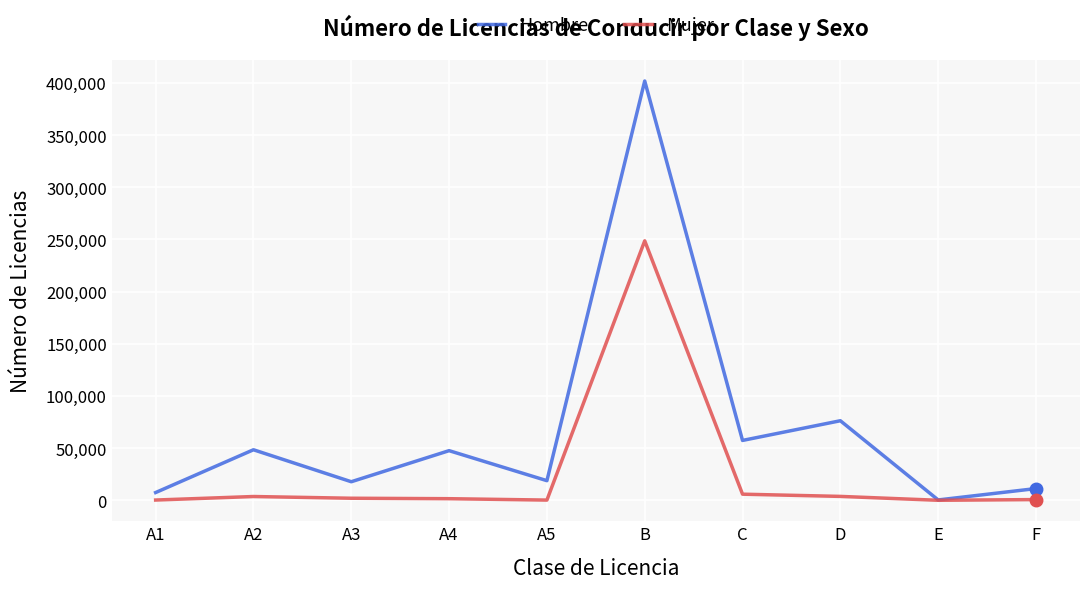

List the series in order of their overall mean, highest first.

Hombre, Mujer